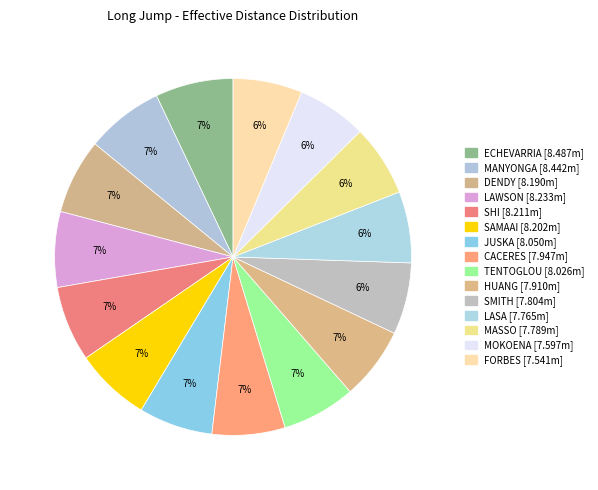

True or false: LAWSON accounts for 17% of the total.

False